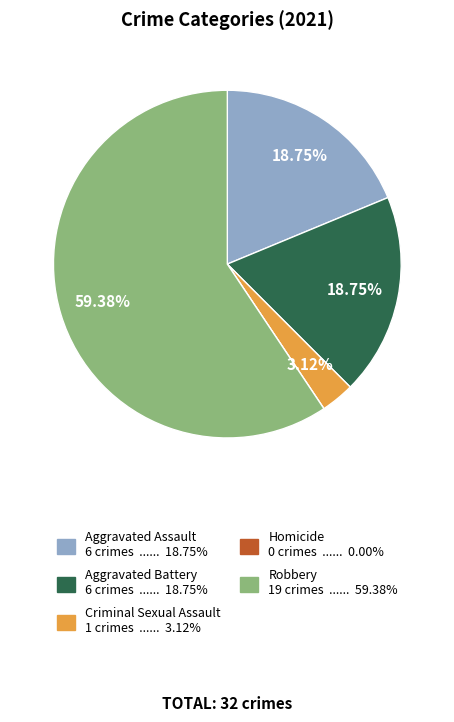

Is the sum of Aggravated Assault and Criminal Sexual Assault greater than half?

No